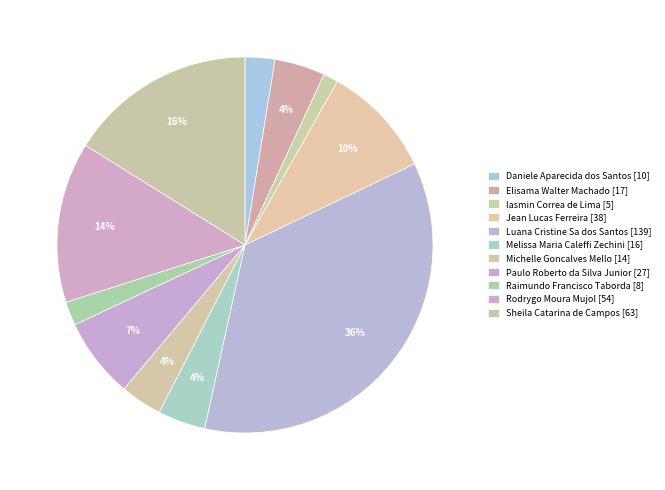

Count the number of slices in the pie.

11